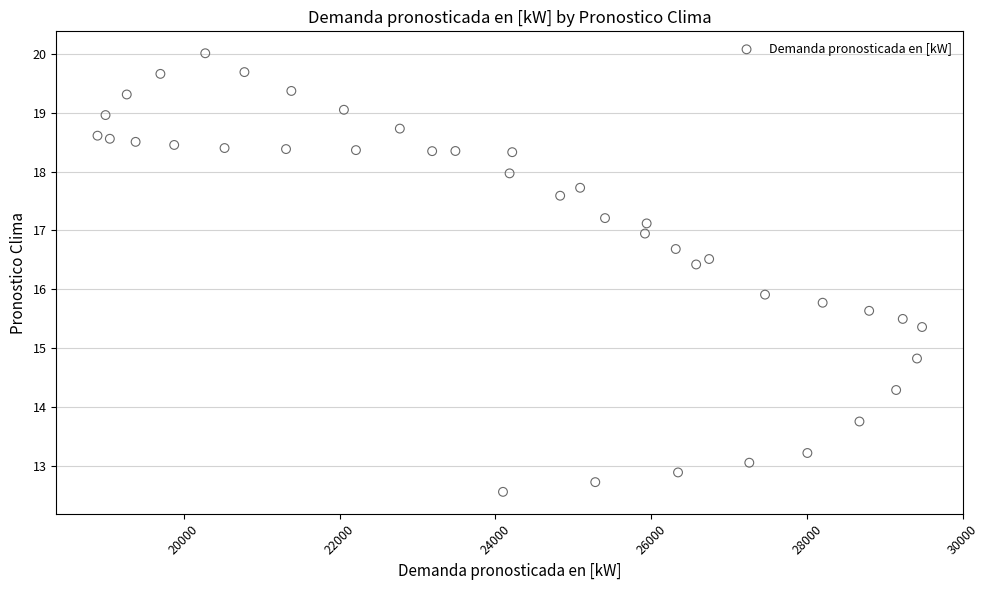

What Y value in the scatter plot is closest to 16?

15.9